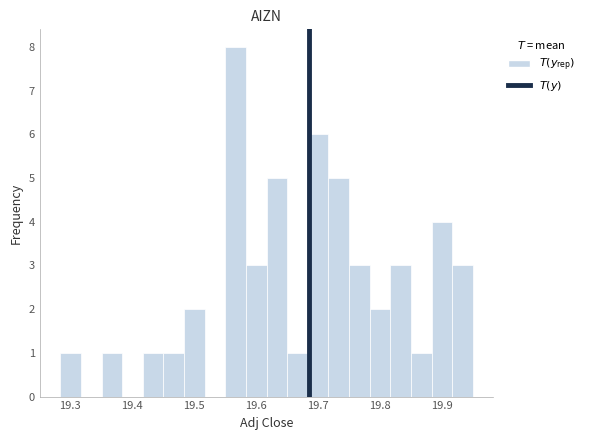

Read against the x-axis, roughly where is the centre of the tallest bar?

19.57